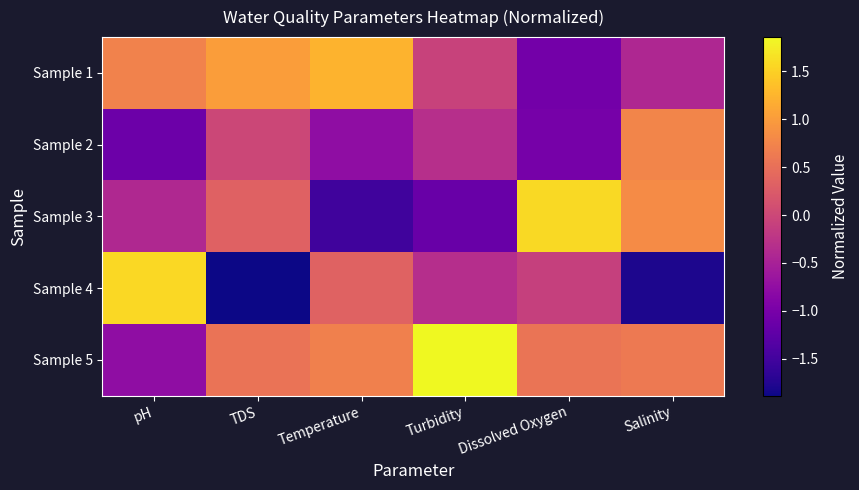

Between pH and TDS, which series saw the biggest shift?

Sample 4